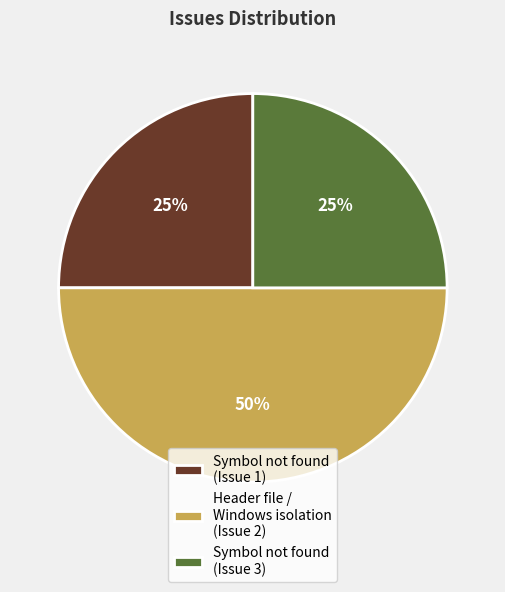

To the nearest percent, what is the combined percentage of Header file / Windows isolation (Issue 2) and Symbol not found (Issue 3)?

75%